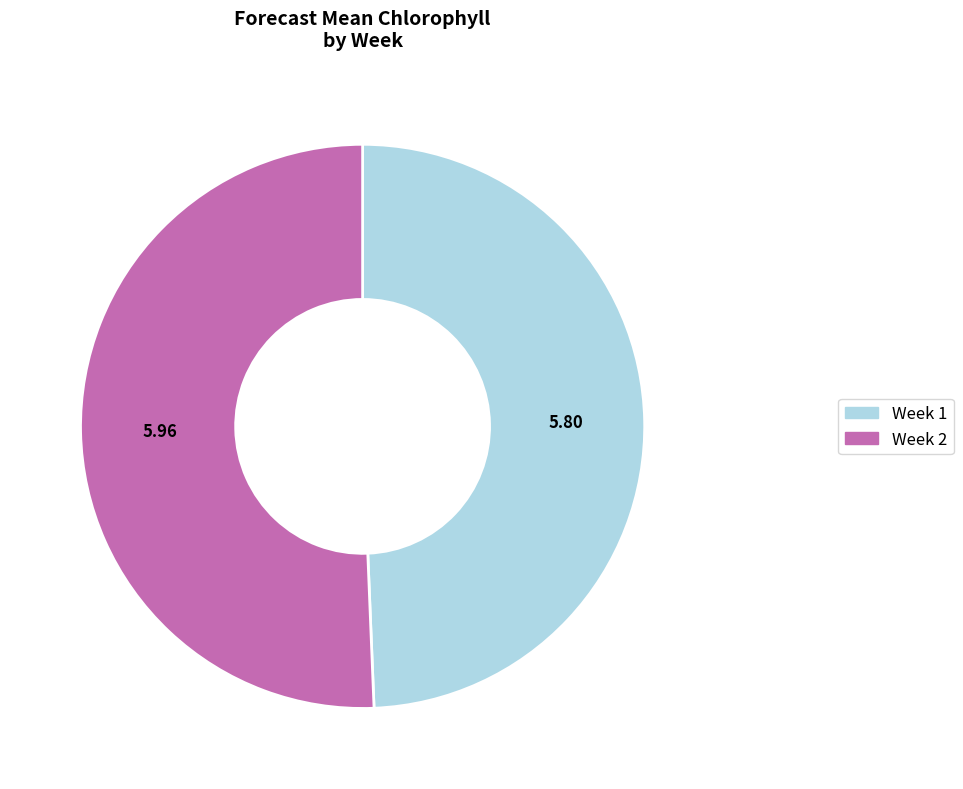

Does any single category account for the majority?

Yes